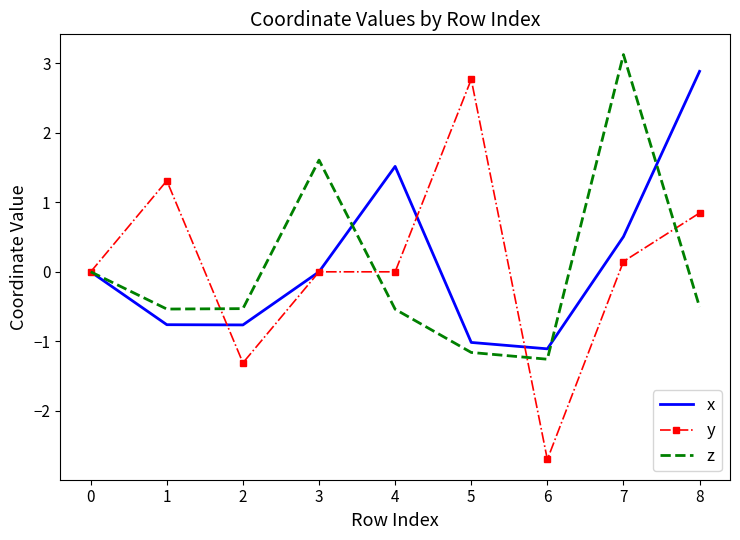

Count the number of data series in this chart.

3